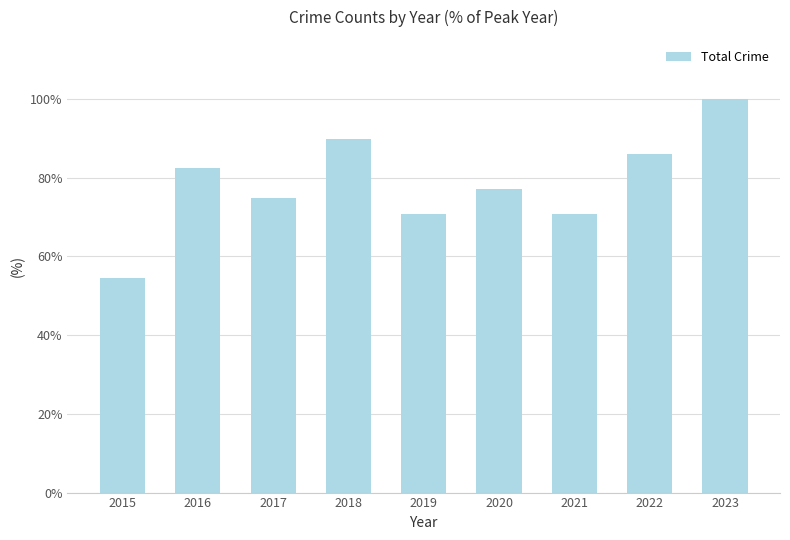

What is the smallest value displayed?

54.5